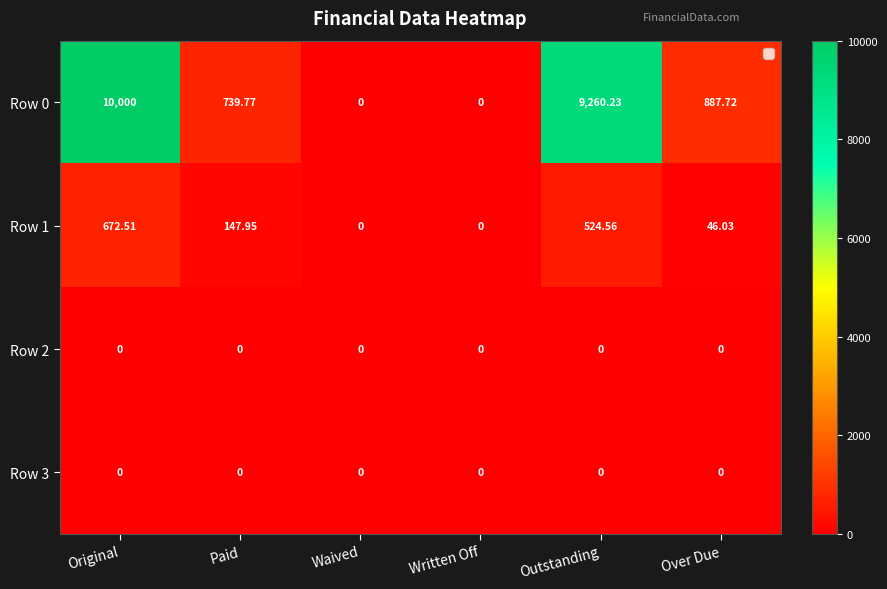

At which category is the sum across all series the highest?

Original